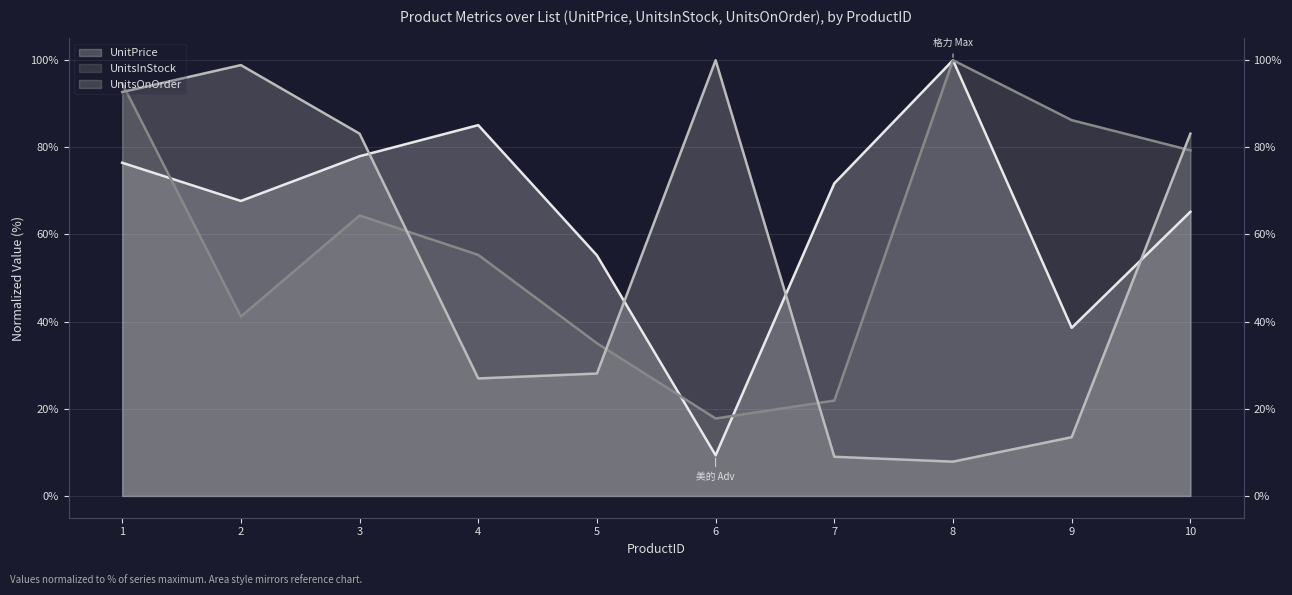

How many interior local peaks does the UnitsOnOrder series have?

2